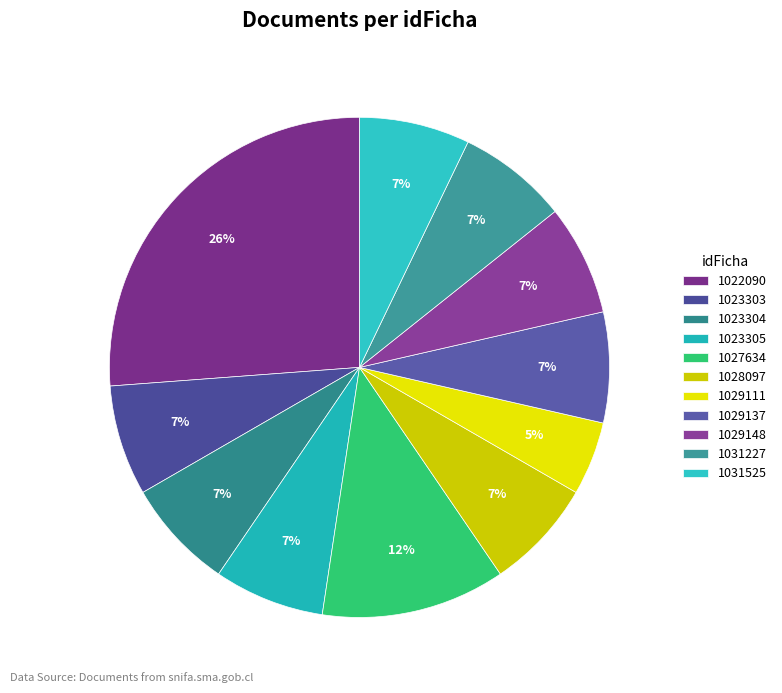

To the nearest percent, what portion does 1022090 represent?

26%